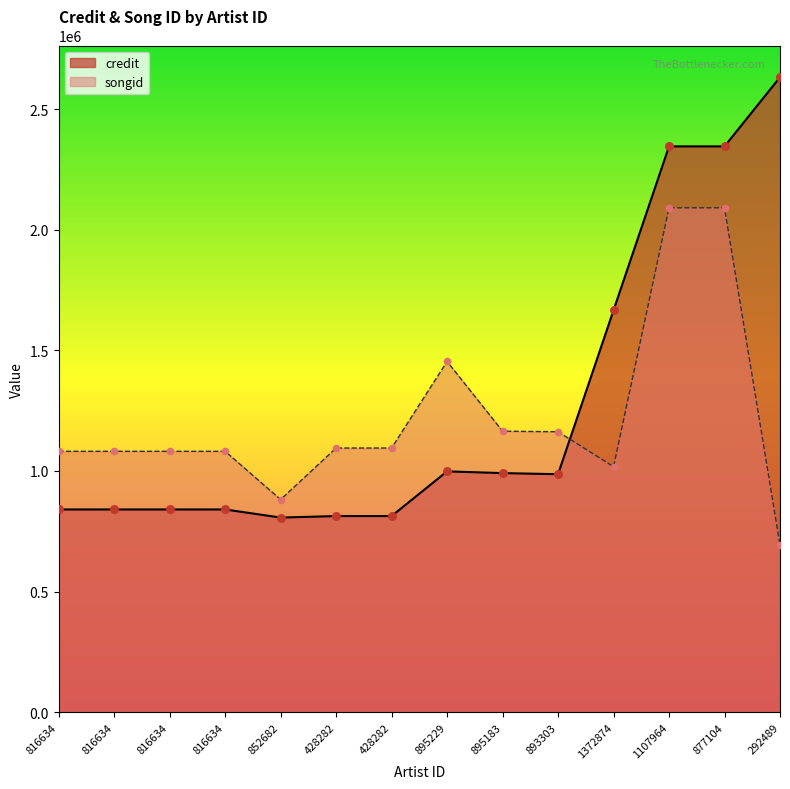

At which category is the sum across all series the highest?

1107964